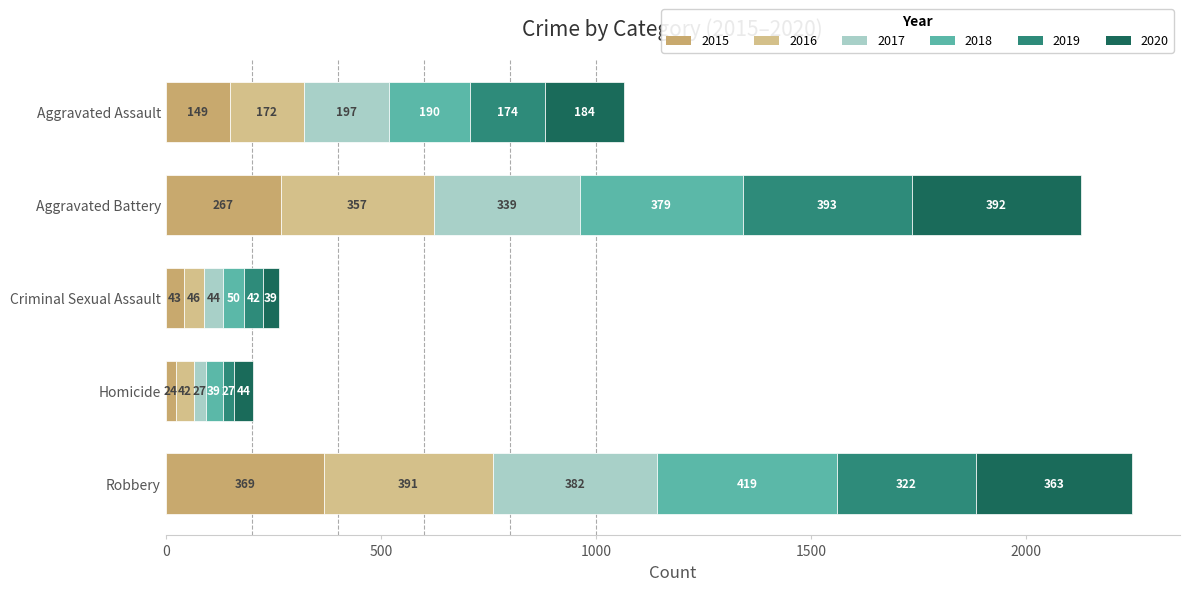

At how many categories does at least one series exceed 370?

2